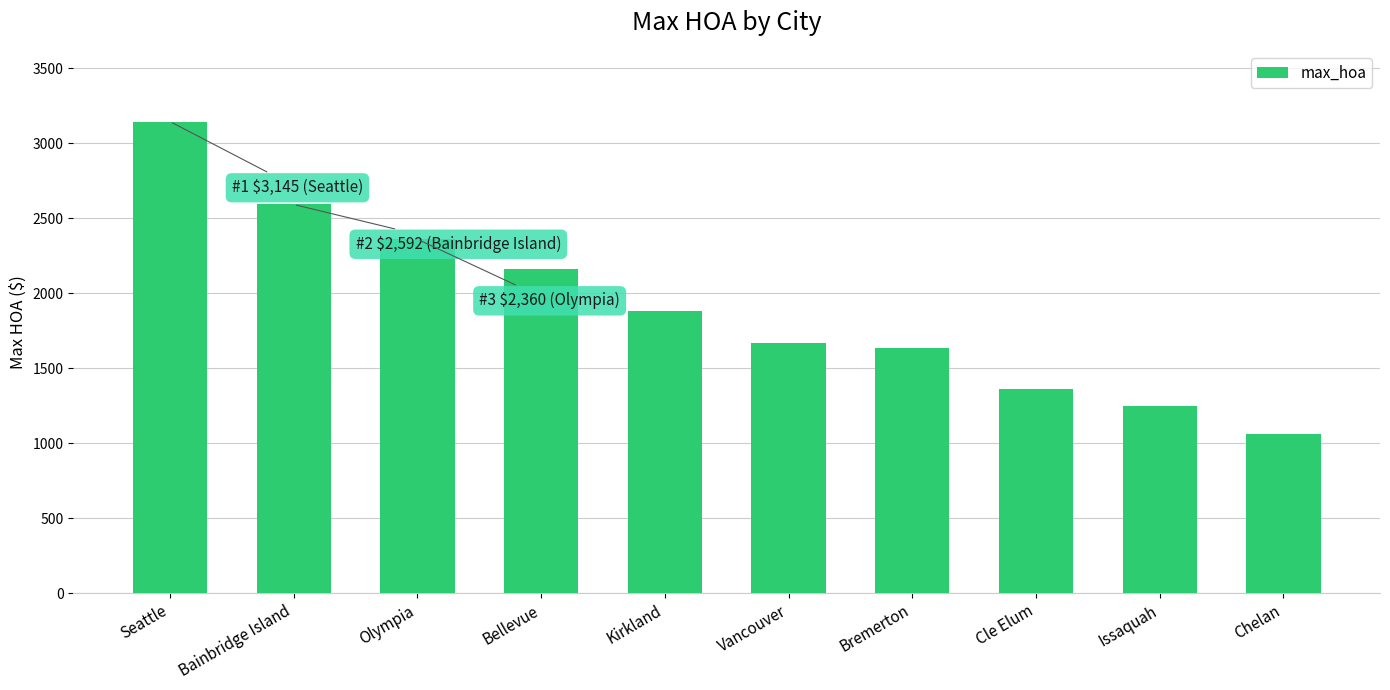

What is the change in value from Seattle to Cle Elum?

-1781